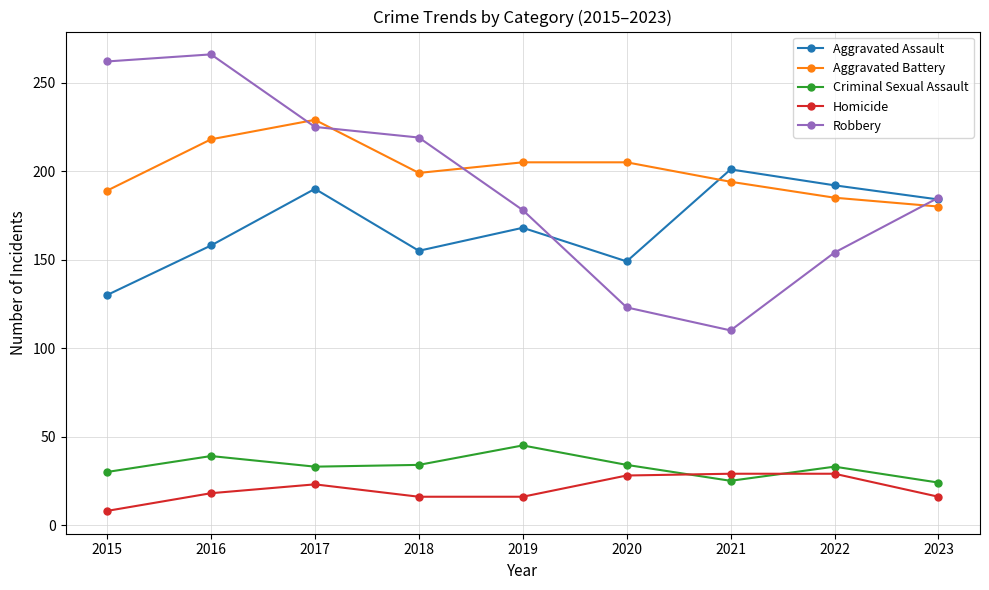

The value of Criminal Sexual Assault at 2023 is 6. True or false?

False